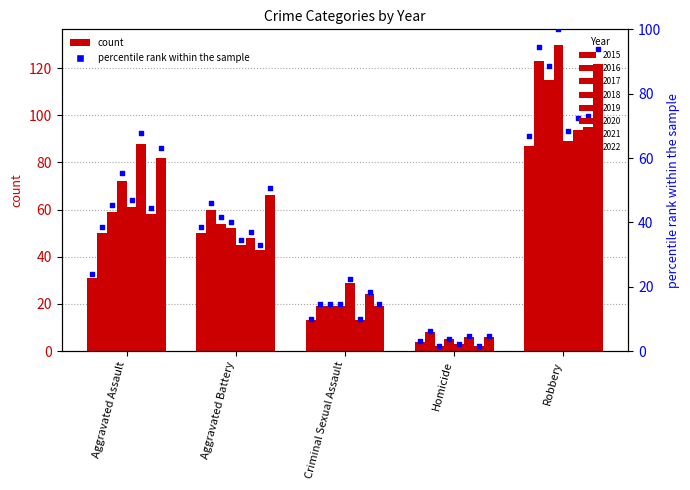

What is the change in value from Homicide to Robbery?

+63.8